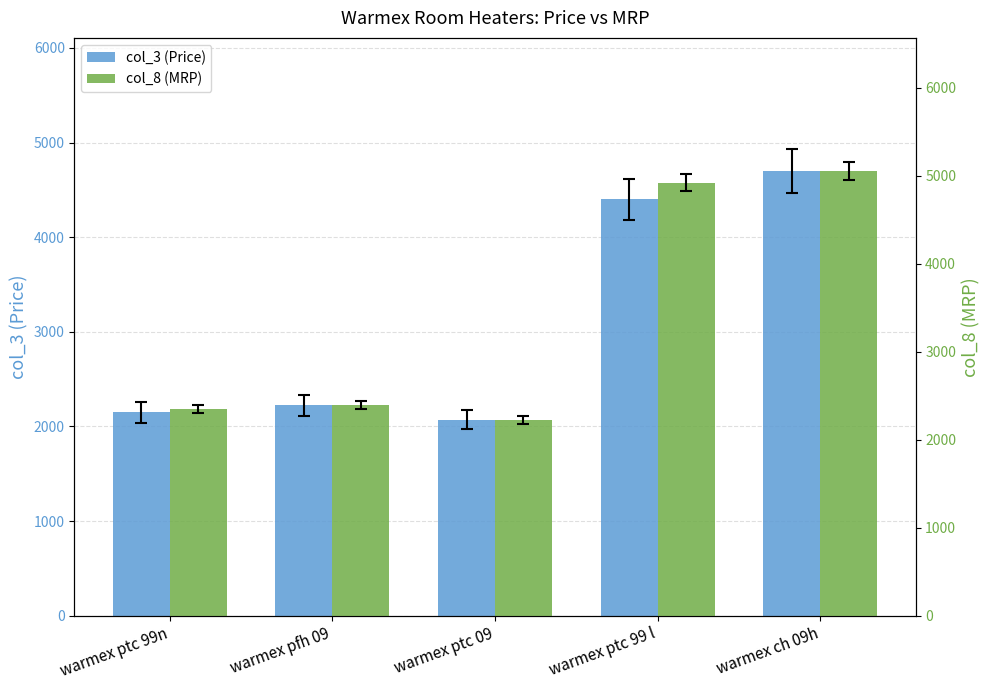

List the labels in order of col_8 (MRP) value, largest first.

warmex ch 09h, warmex ptc 99 l, warmex pfh 09, warmex ptc 99n, warmex ptc 09